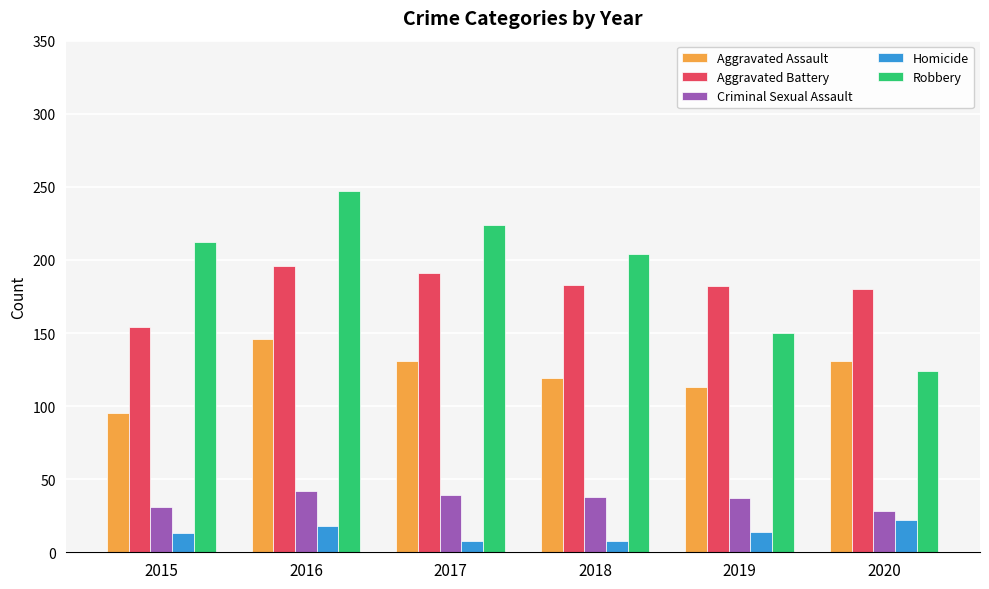

Which series has the largest total across all categories?

Robbery